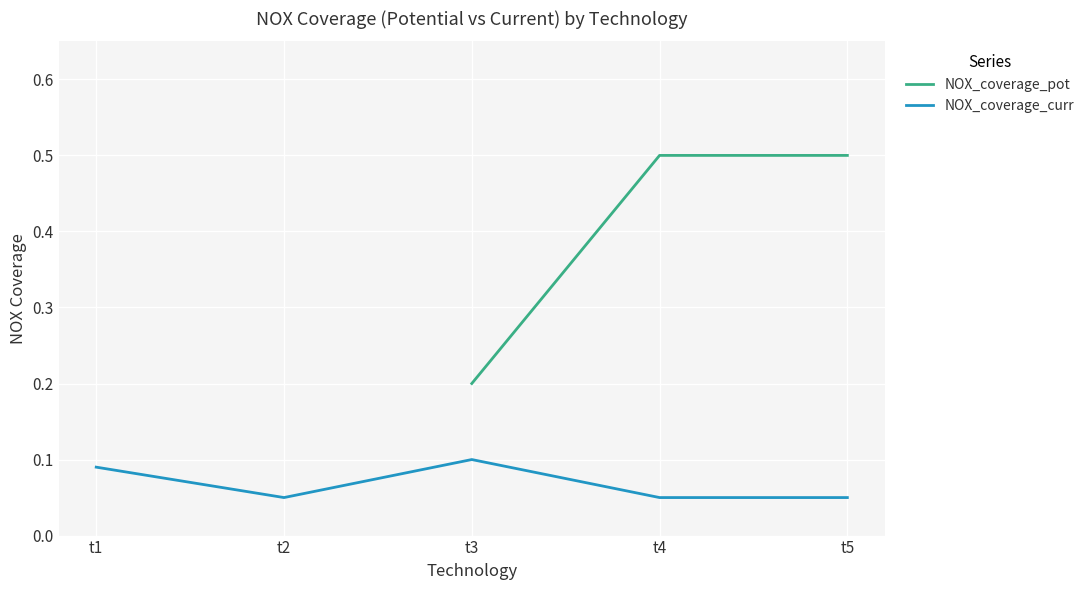

The NOX_coverage_curr series shows 0.0 at t5. True or false?

False